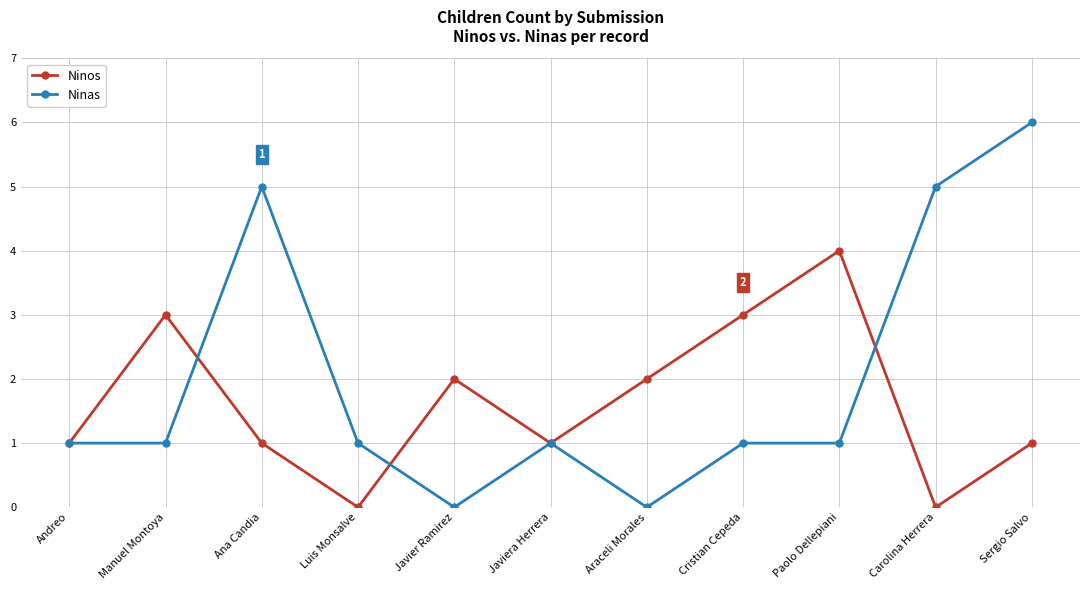

What are all the series names shown in the legend?

Ninos, Ninas